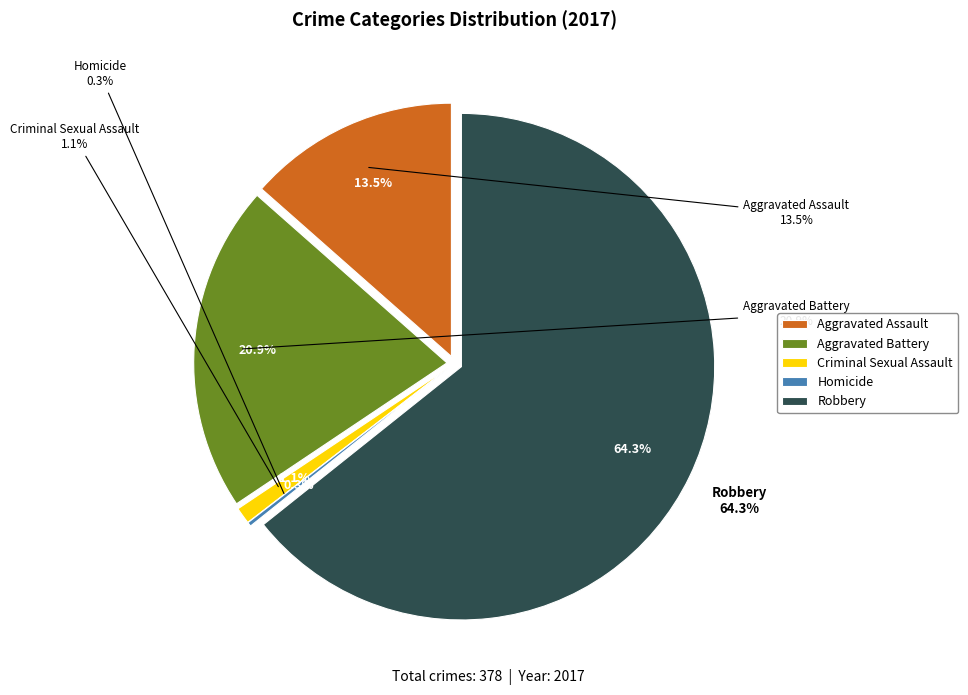

What percentage is the Criminal Sexual Assault slice, to the nearest percent?

1%